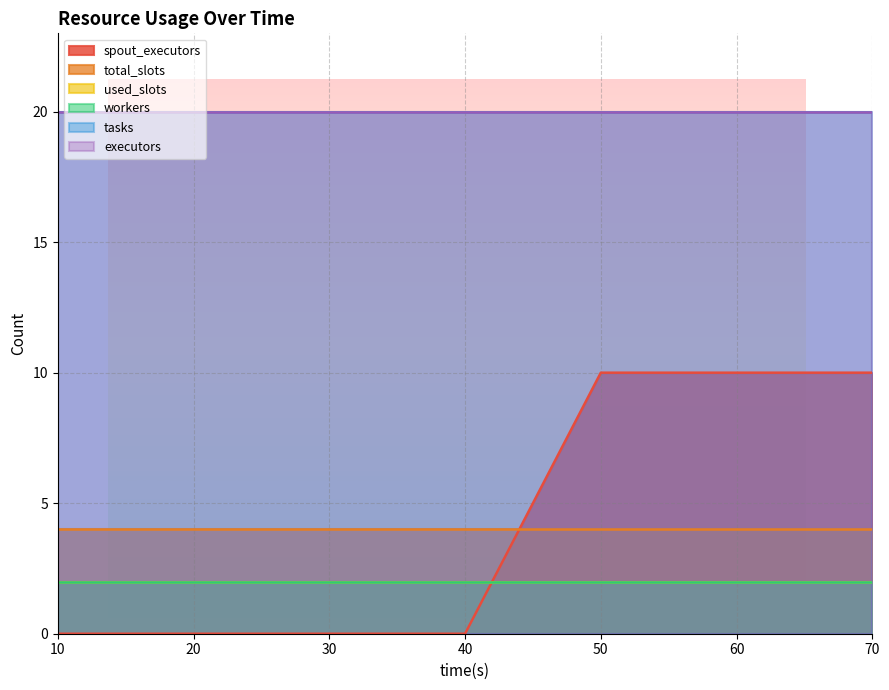

Reading right to left, list all the values displayed in this chart.

spout_executors: 10	10	10	0	0	0	0
total_slots: 4	4	4	4	4	4	4
used_slots: 2	2	2	2	2	2	2
workers: 2	2	2	2	2	2	2
tasks: 20	20	20	20	20	20	20
executors: 20	20	20	20	20	20	20